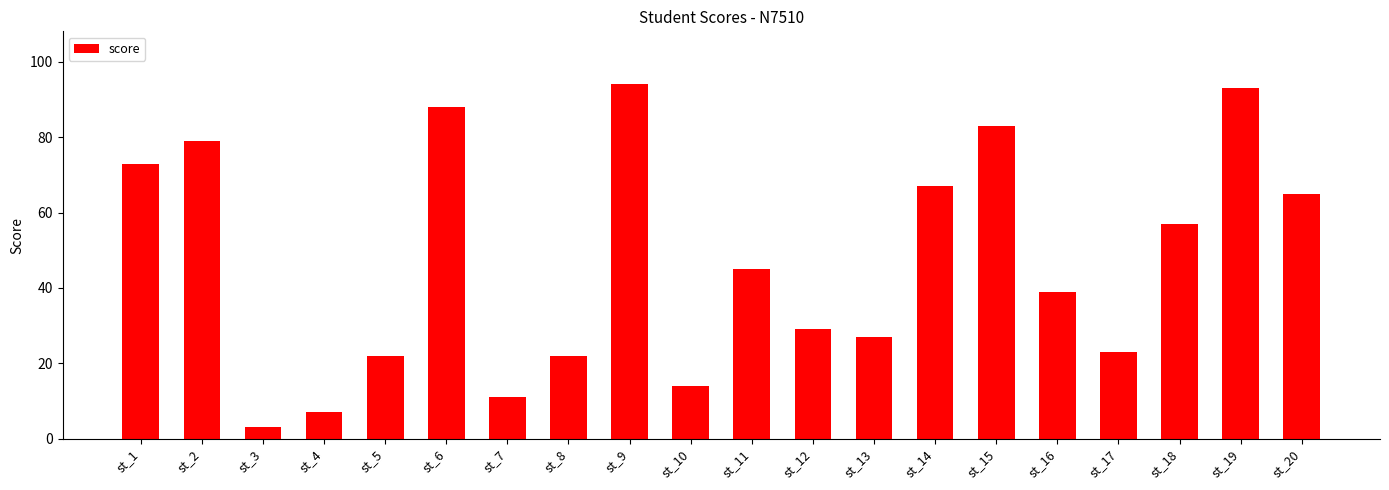

The value at st_14 is 42. True or false?

False